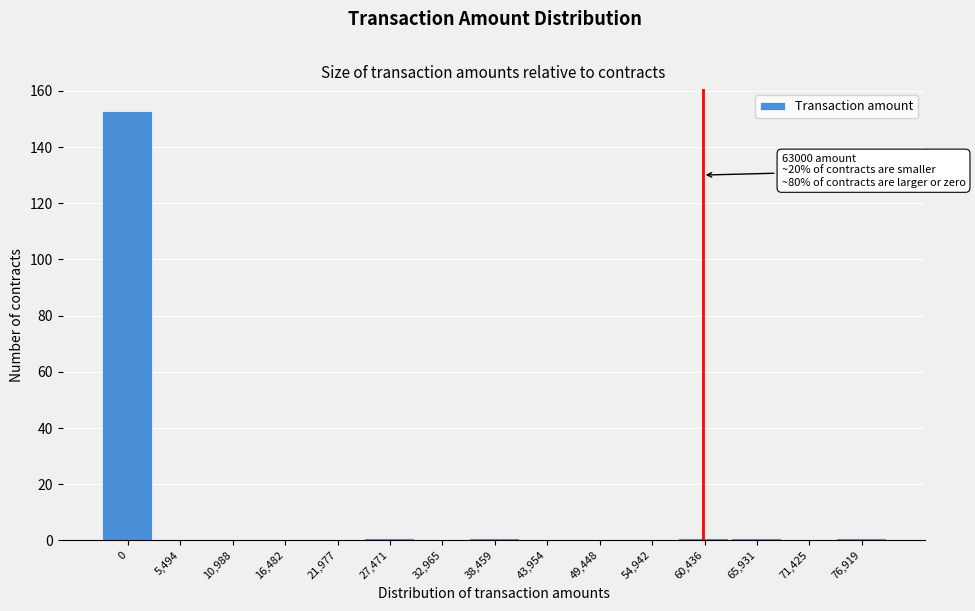

Reading left to right, transcribe all the data shown in this chart.

0=153	5,494=0	10,988=0	16,482=0	21,977=0	27,471=1	32,965=0	38,459=1	43,954=0	49,448=0	54,942=0	60,436=1	65,931=1	71,425=0	76,919=1